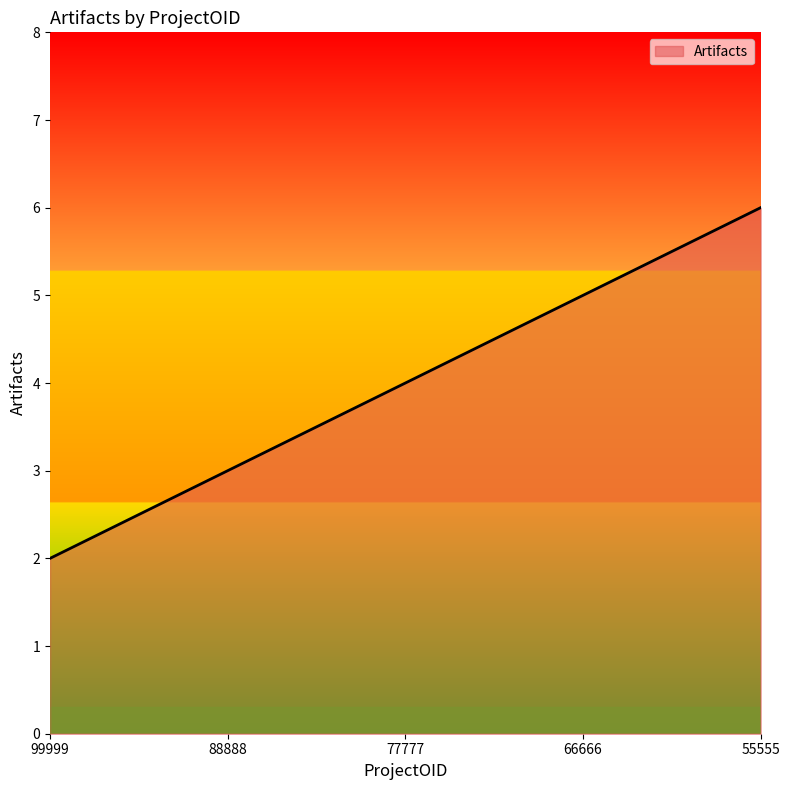

Reading right to left, extract all data points from this chart.

55555=6	66666=5	77777=4	88888=3	99999=2